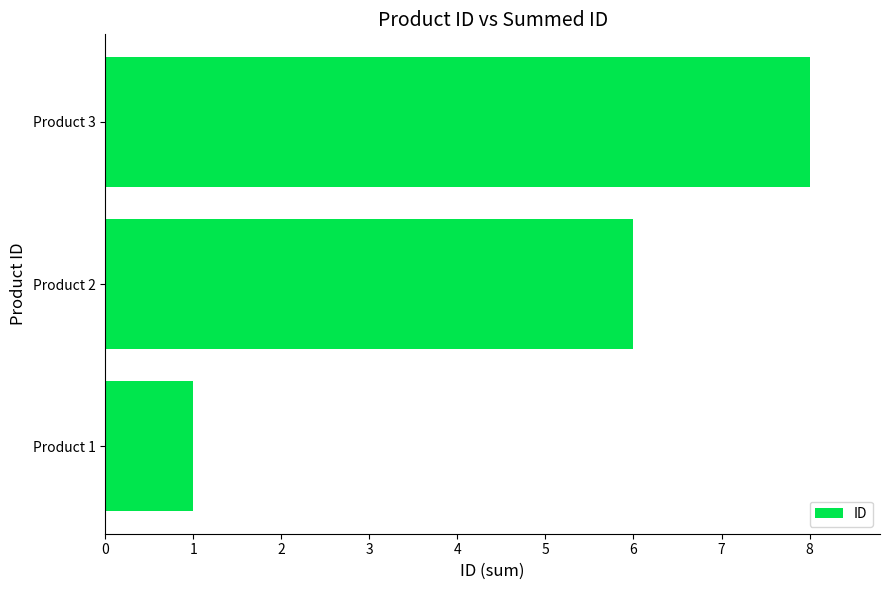

Are the bars horizontal?

Yes